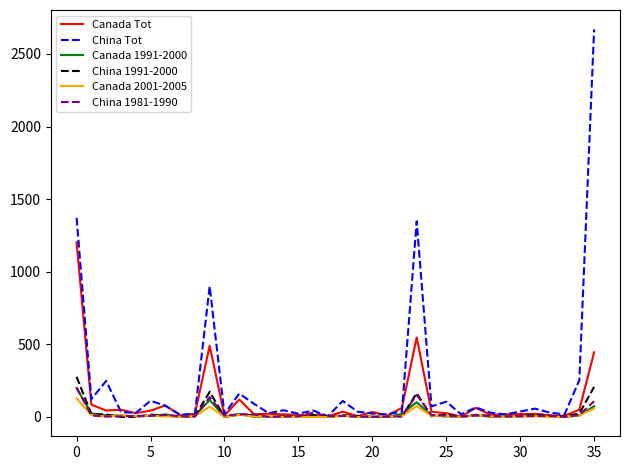

Which series has the widest spread of values?

China Tot